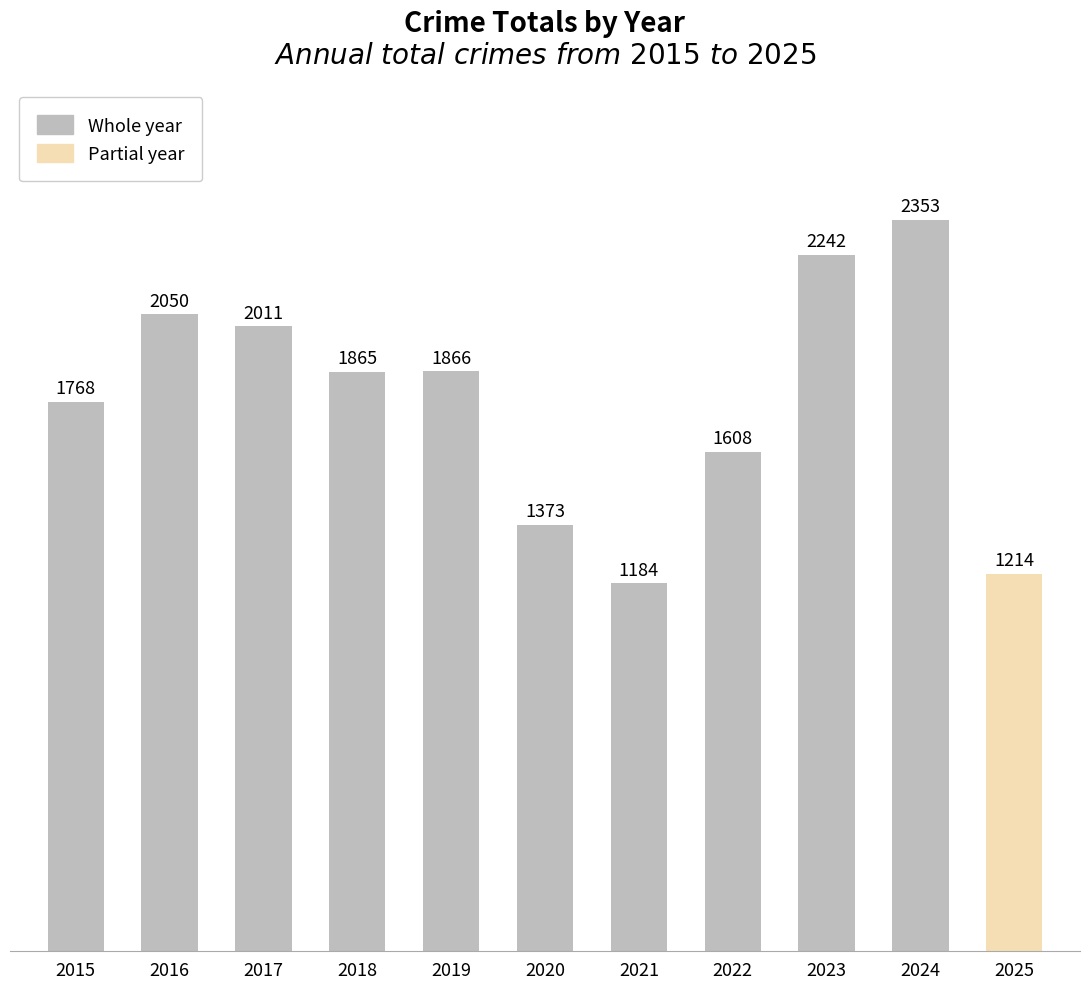

List the labels in order of value, largest first.

2024, 2023, 2016, 2017, 2019, 2018, 2015, 2022, 2020, 2025, 2021